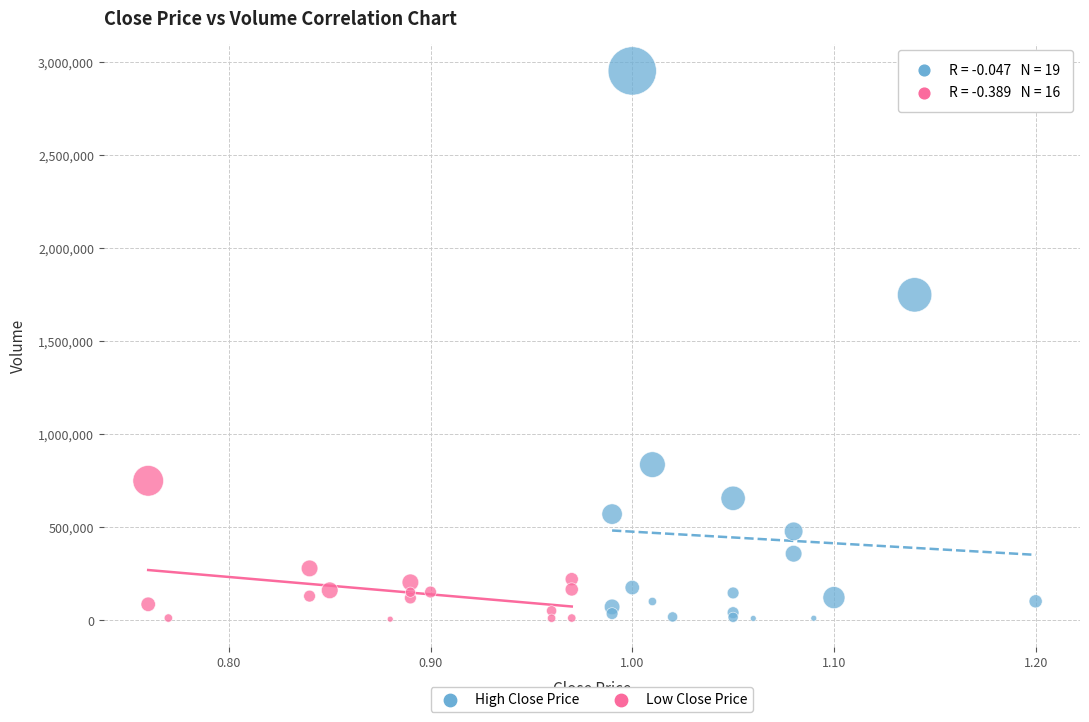

Which series reaches the maximum Y coordinate?

High Close Price